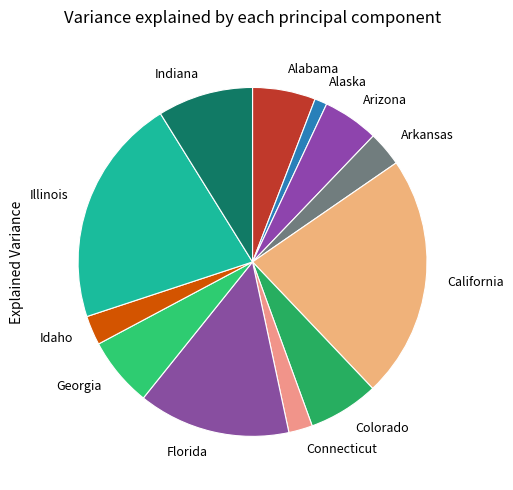

Does any single category account for the majority?

No